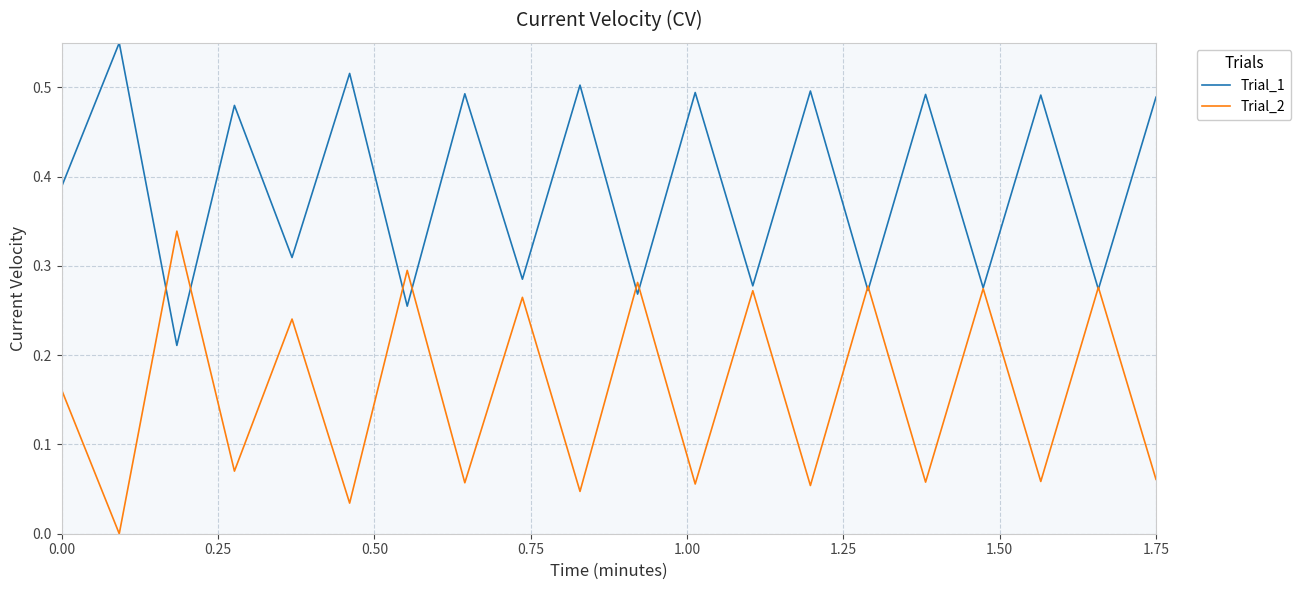

How many distinct data groups are displayed?

2